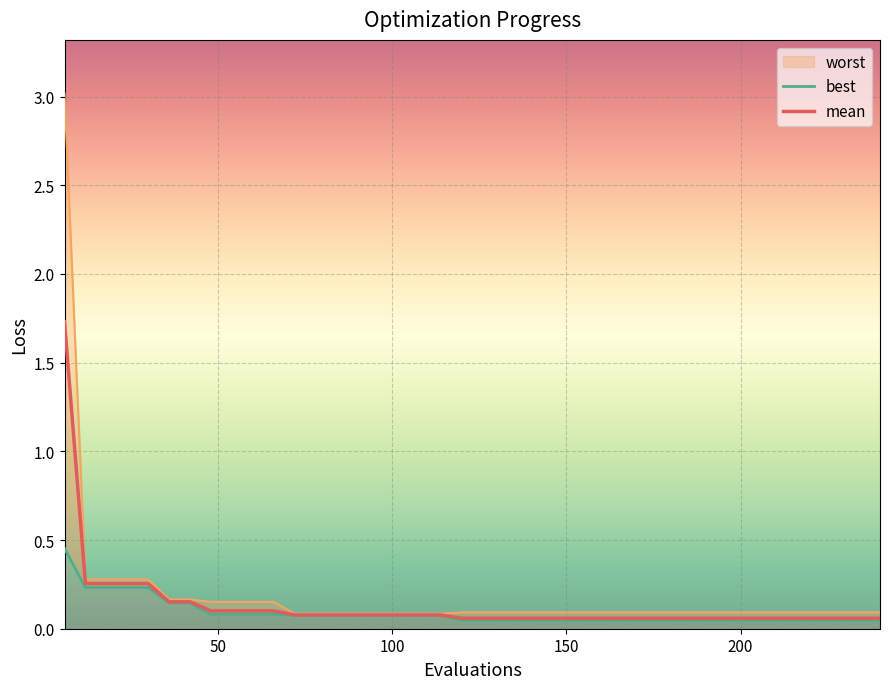

True or false: best has a value of 0.1 at 114.

True